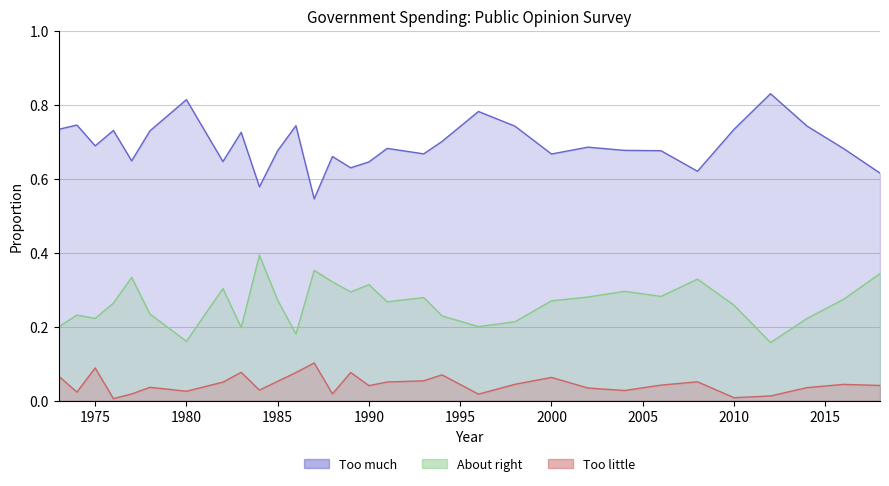

True or false: Too much and Too little intersect in this chart.

False